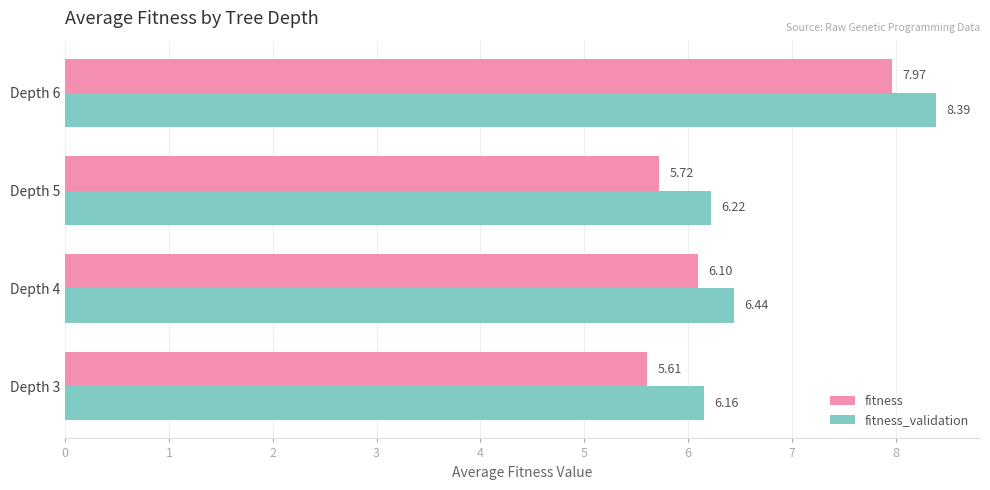

What is the spread (max minus min) of values at Depth 5?

0.5